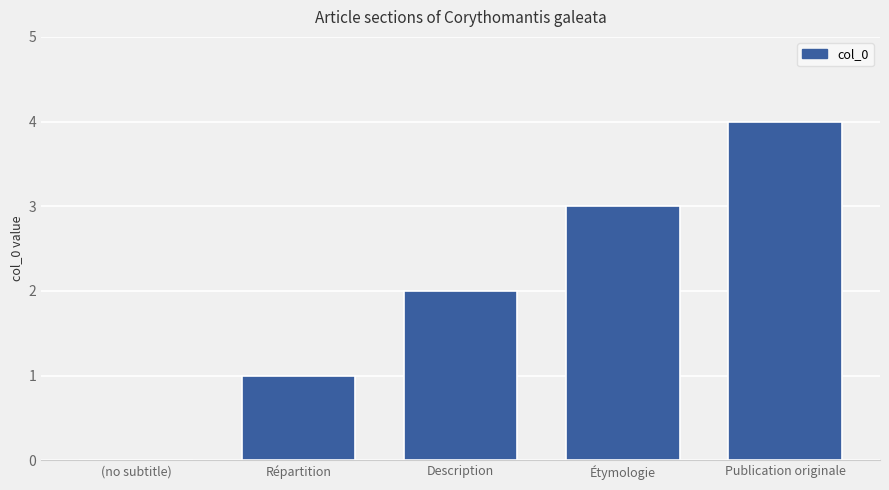

Reading left to right, what are all the values shown in this chart?

(no subtitle)=0	Répartition=1	Description=2	Étymologie=3	Publication originale=4